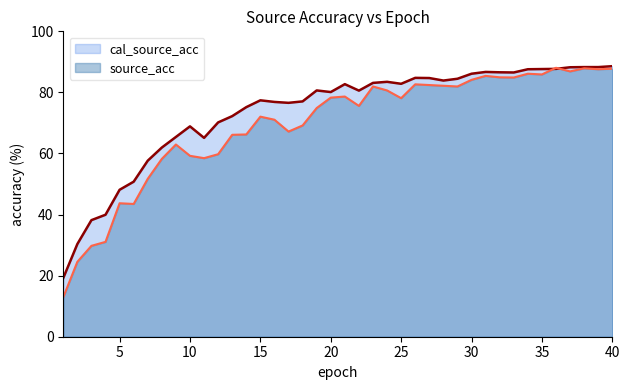

True or false: cal_source_acc has a value of 126.9 at 21.

False